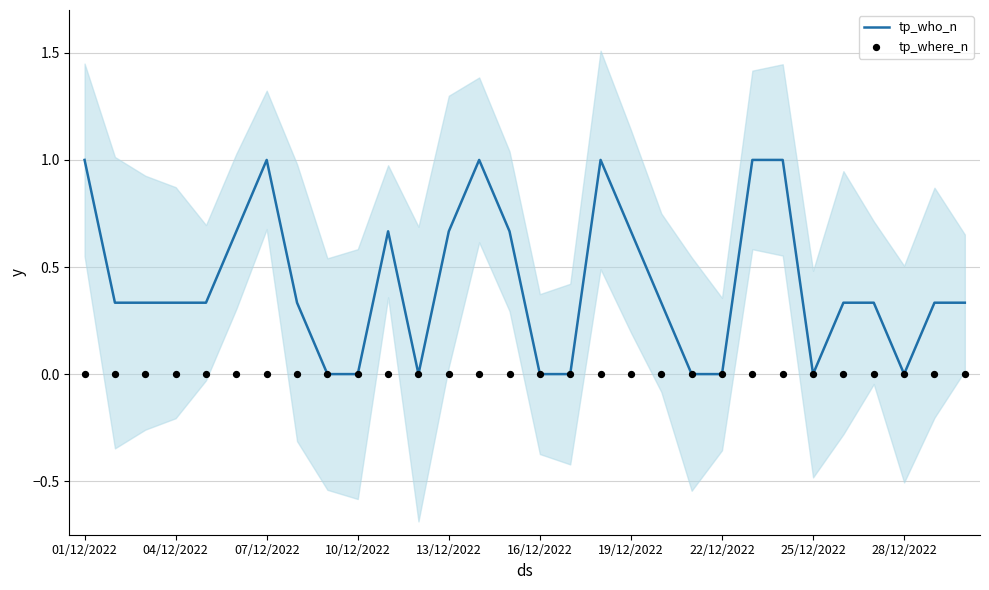

Which series contains the lowest Y value?

tp_who_n